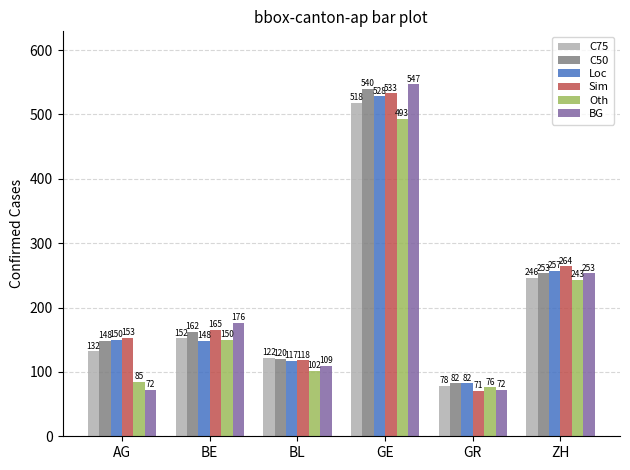

How many data points in BG are less than 176?

3